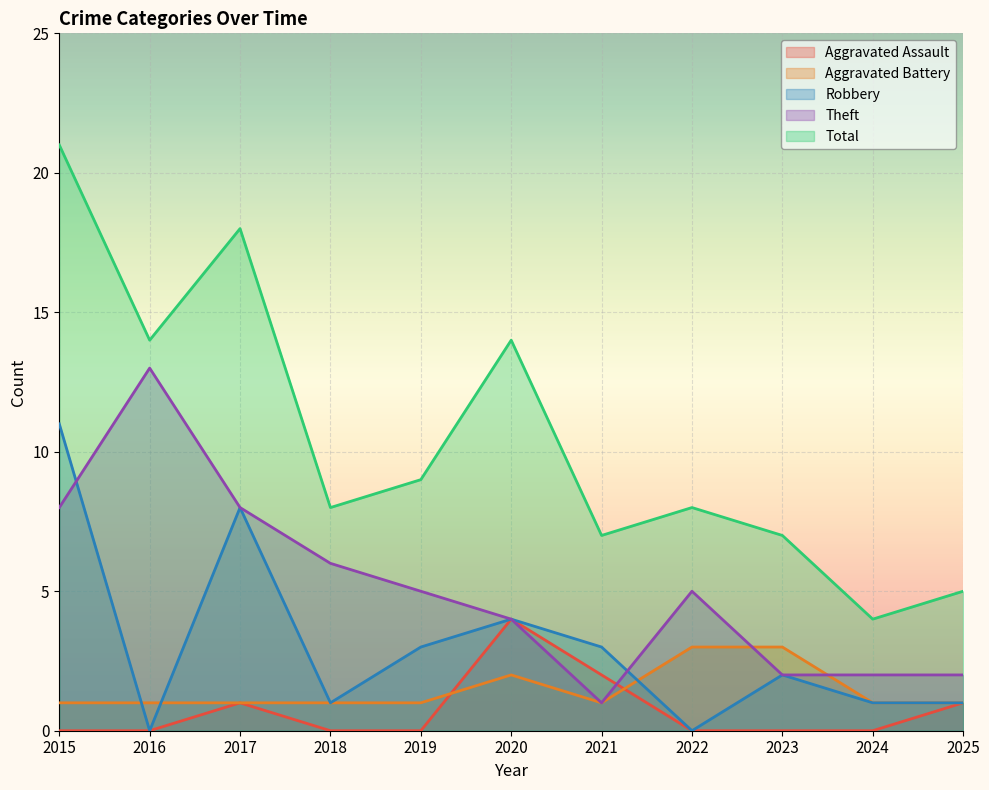

The value of Theft at 2022 is 8. True or false?

False